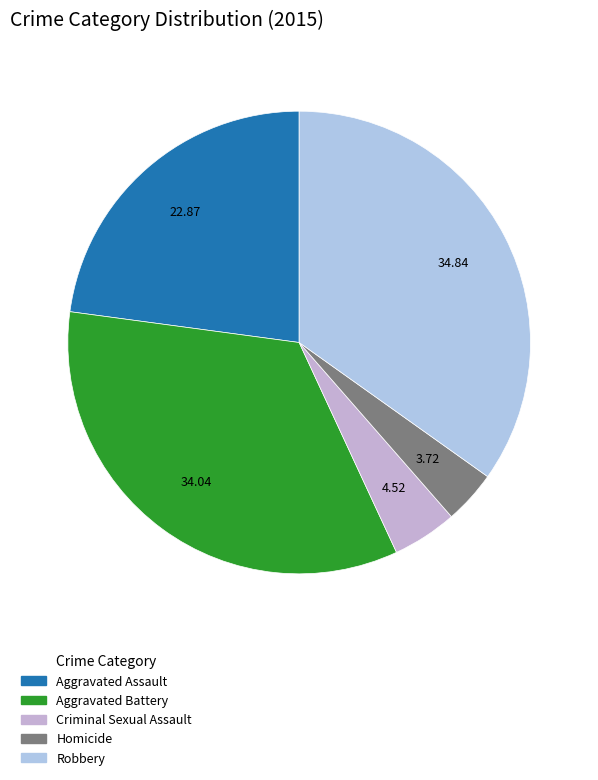

What is the total percentage of Aggravated Assault and Homicide?

26.6%